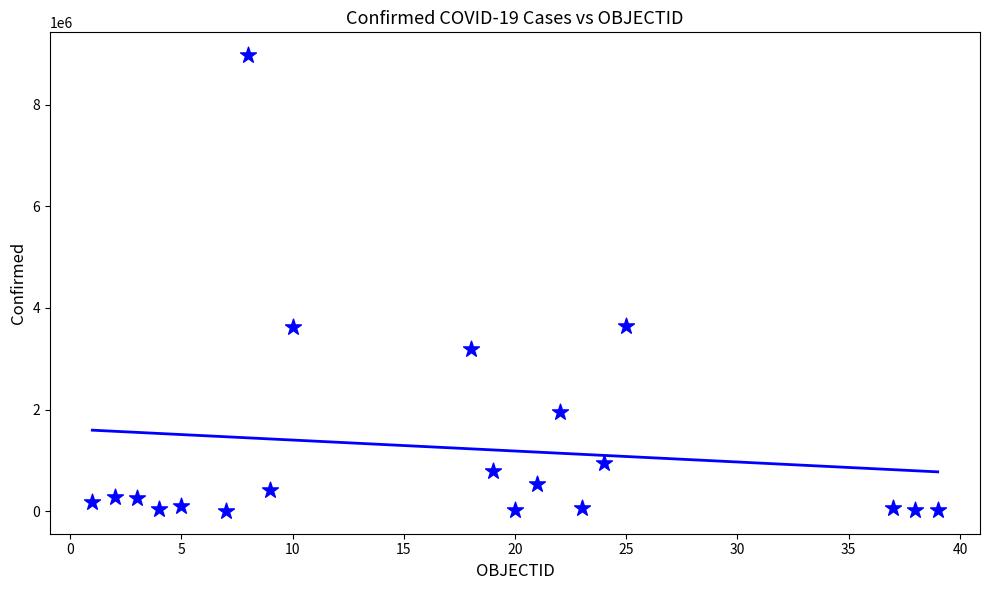

What is the range of Y values (max minus min)?

8963966